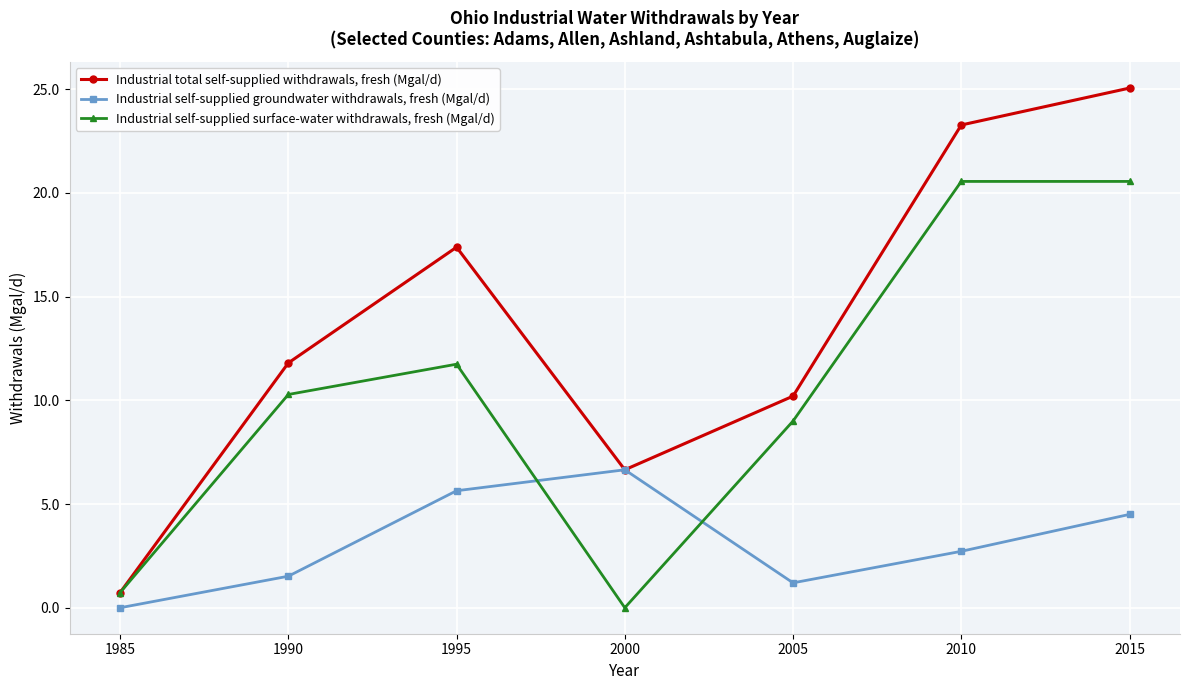

The Industrial total self-supplied withdrawals, fresh (Mgal/d) series shows 11.8 at 2000. True or false?

False